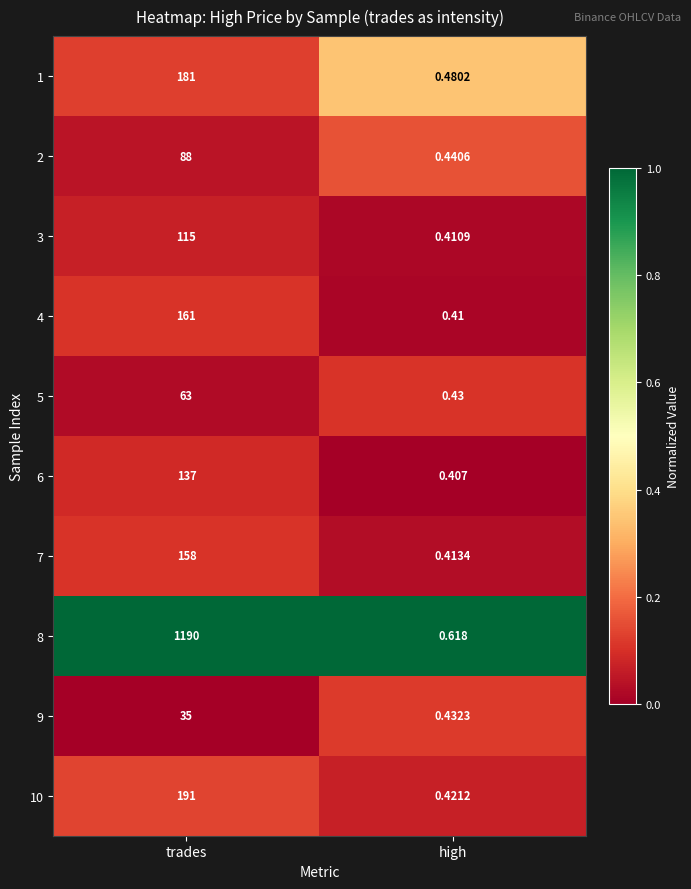

Rank the series by their maximum value, from highest to lowest.

8, 10, 1, 4, 7, 6, 3, 2, 5, 9